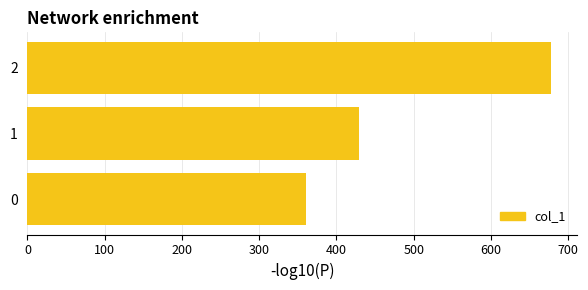

Rank the categories by value from lowest to highest.

0, 1, 2